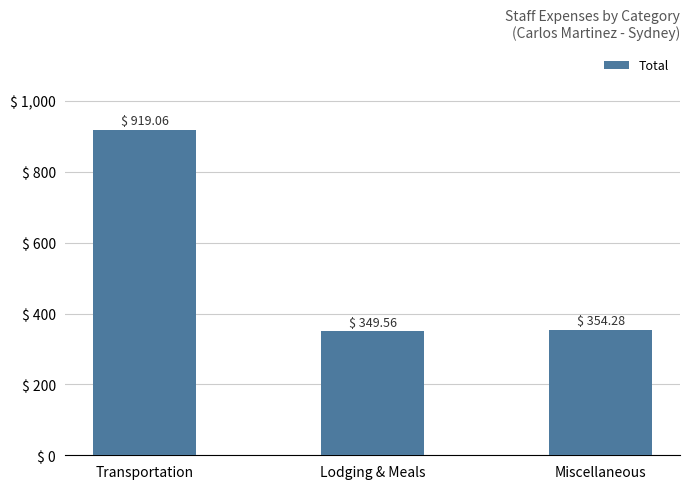

At which label is the value closest to 634?

Miscellaneous